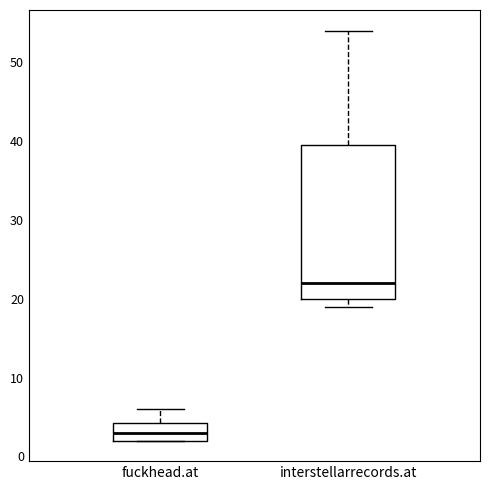

Reading left to right, transcribe this box plot: for each box, give where its median line is, the range the box spans, and where its two whiskers end, as read against the y-axis. The values are not printed on the chart, so give them approximately, as read against the axis.

fuckhead.at: median 3, box 2 to 4, whiskers 2 to 6
interstellarrecords.at: median 22, box 20 to 40, whiskers 19 to 54